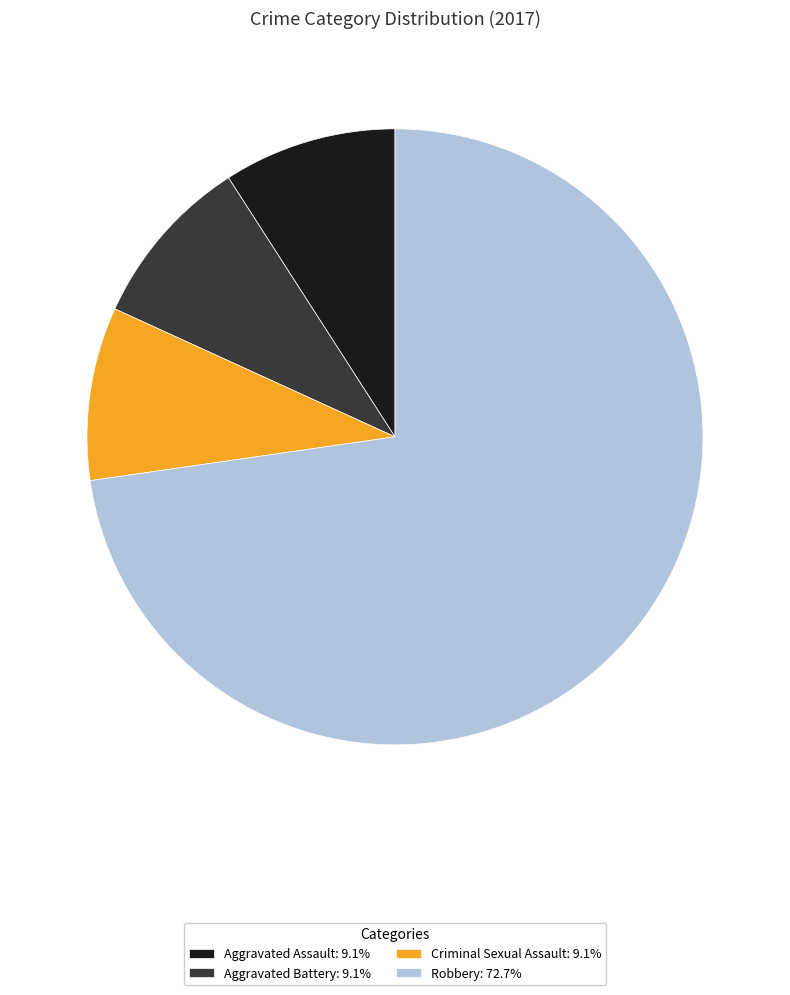

Is the sum of Robbery: 72.7% and Aggravated Assault: 9.1% greater than half?

Yes